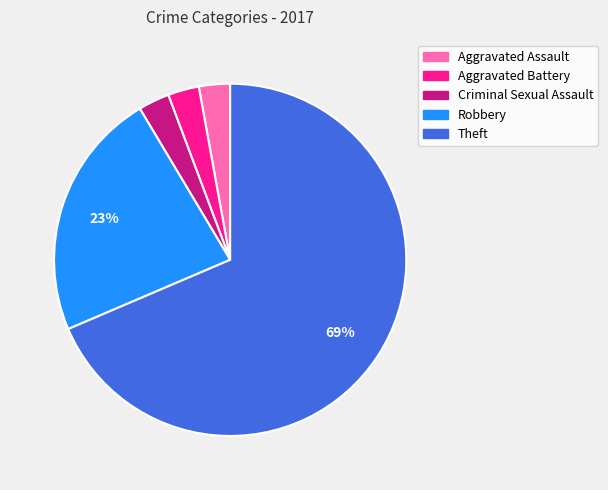

True or false: Theft accounts for 69% of the total.

True